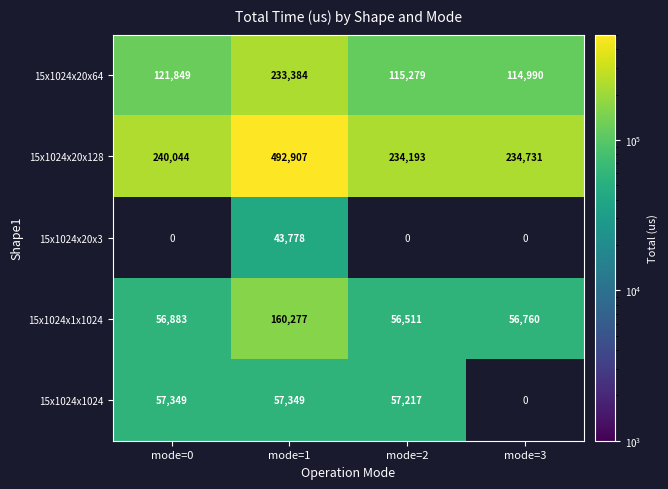

True or false: 15x1024x20x64 has a value of 155806 at mode=3.

False